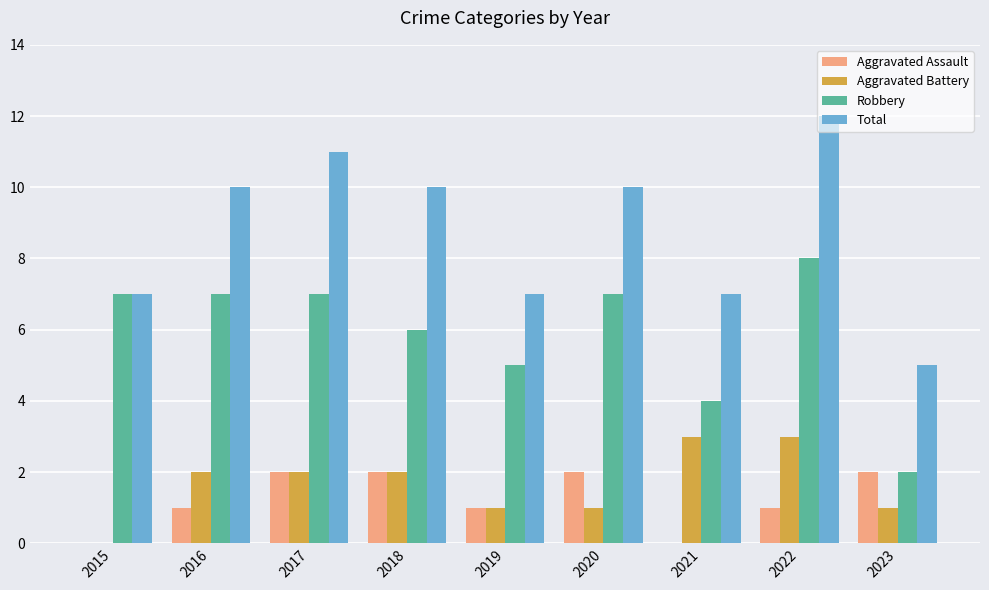

Is it true that Total equals 10 at 2020?

True